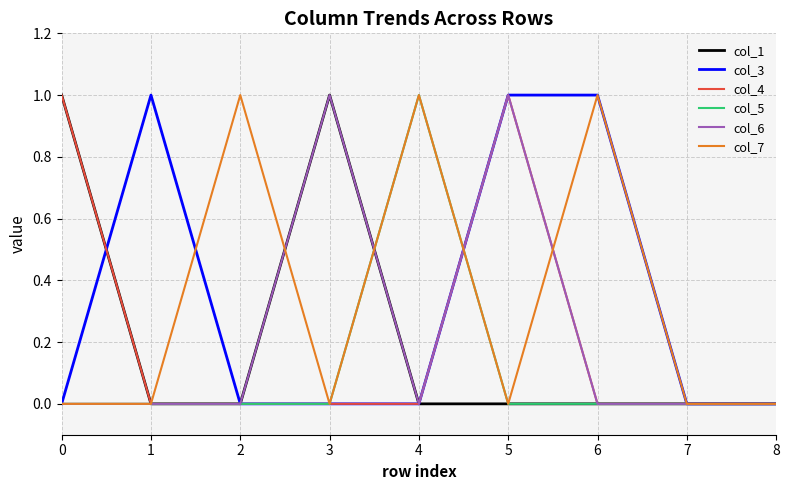

Is the value of col_3 at 6 greater than the value of col_1 at 6?

Yes